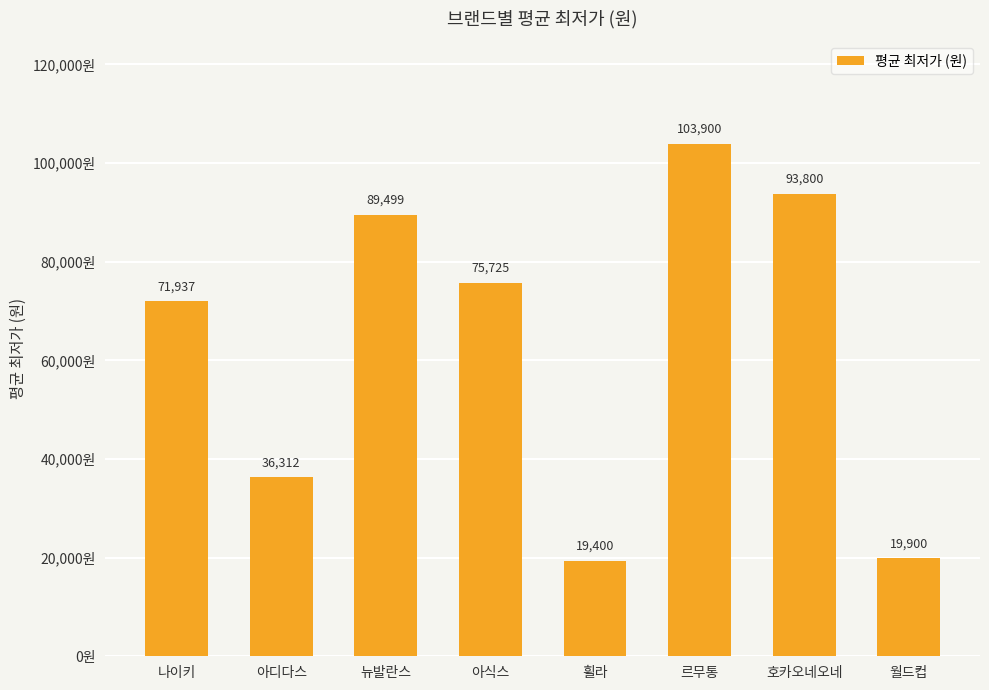

What is the value of the 3rd bar from the left?

89499